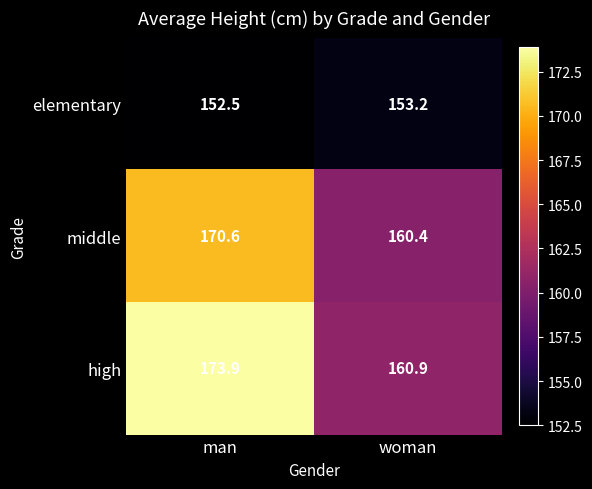

Rank the series at woman from highest to lowest value.

high, middle, elementary